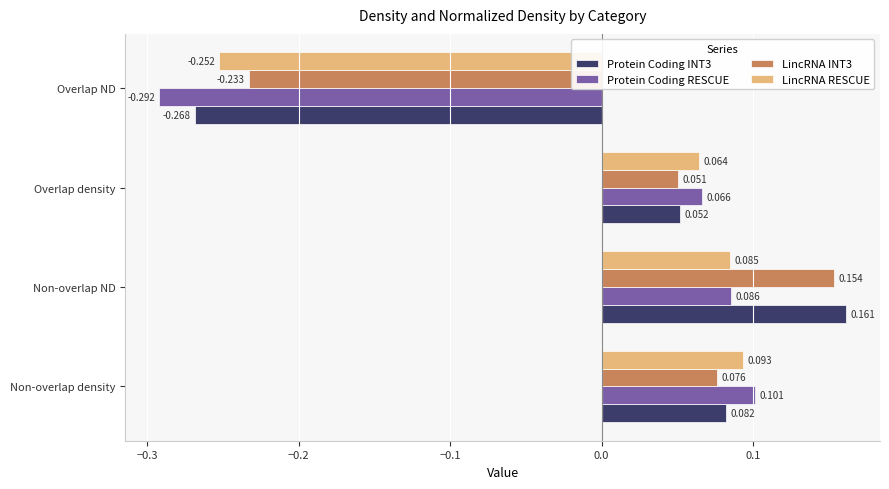

Is the value of LincRNA RESCUE at Non-overlap density greater than the value of Protein Coding INT3 at Non-overlap ND?

No